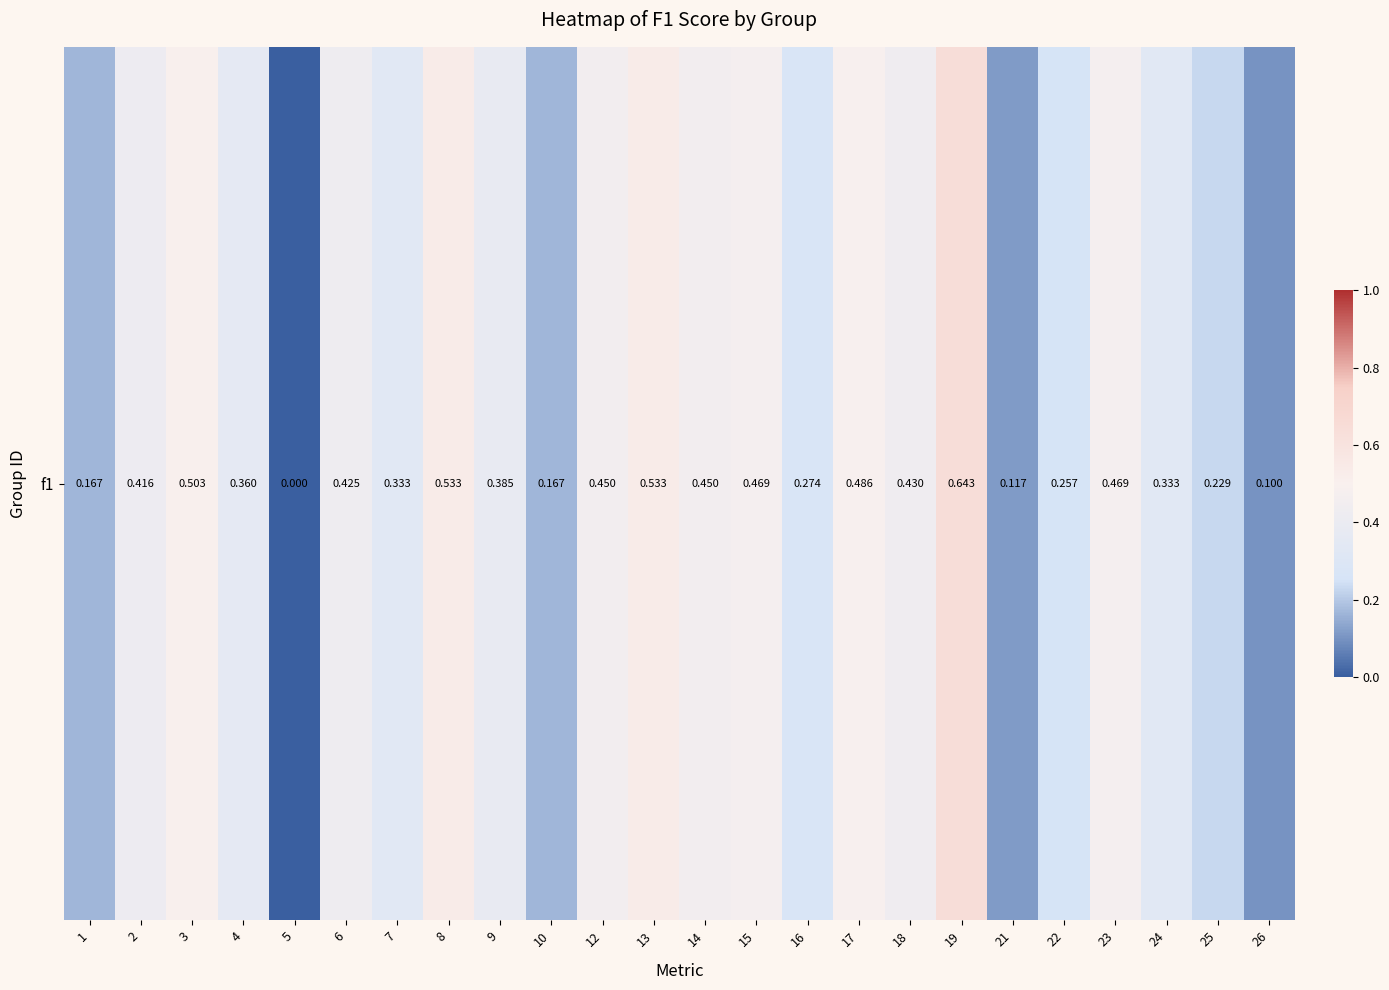

What is the sum of all values?

8.5